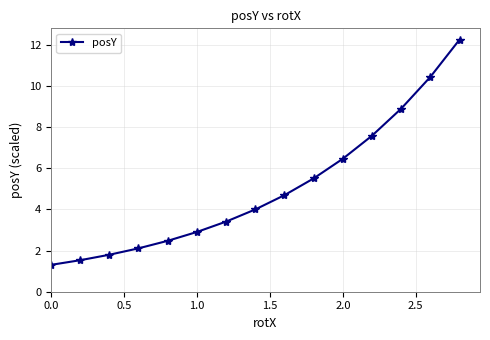

Reading left to right, list all the values displayed in this chart.

1.3	1.5	1.8	2.1	2.5	2.9	3.4	4.0	4.7	5.5	6.5	7.6	8.9	10.4	12.3